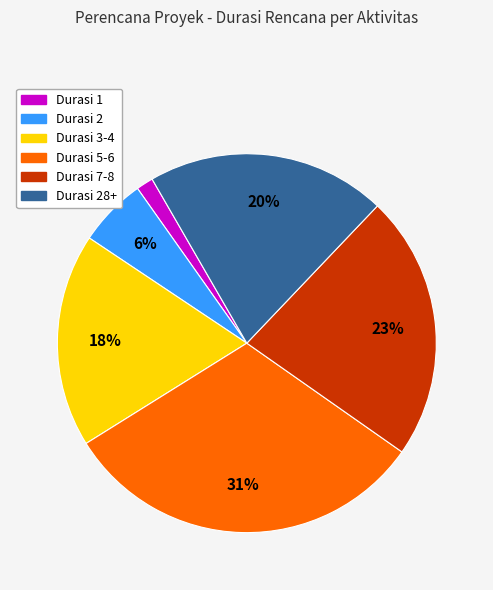

To the nearest percent, what is the average slice percentage?

17%